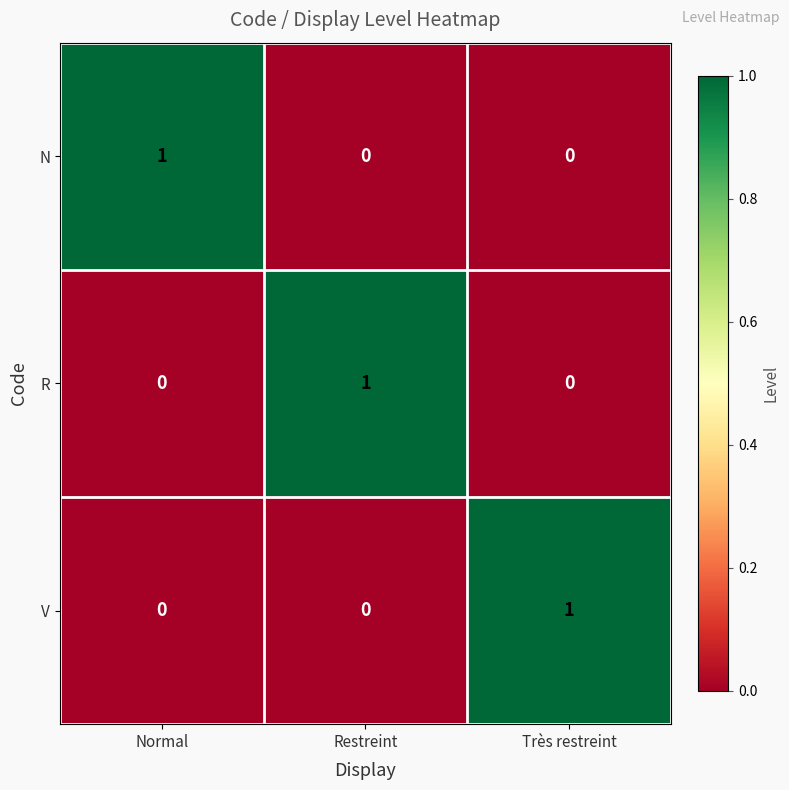

At how many categories does at least one series exceed 0?

3